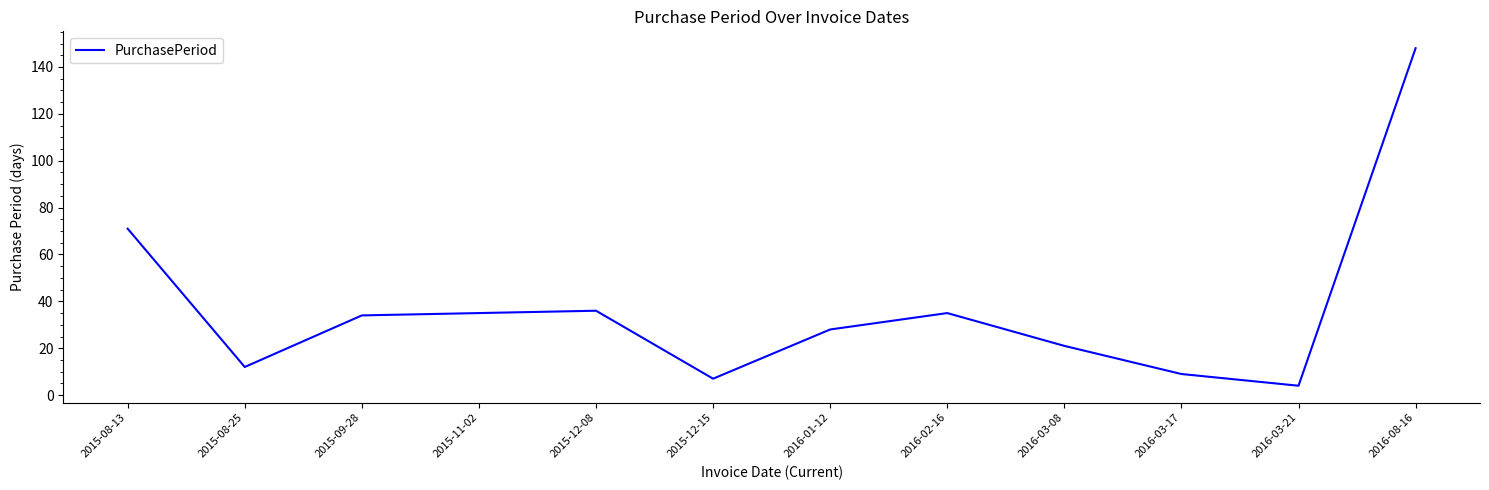

Where is the data nearest to the value 76?

2015-08-13